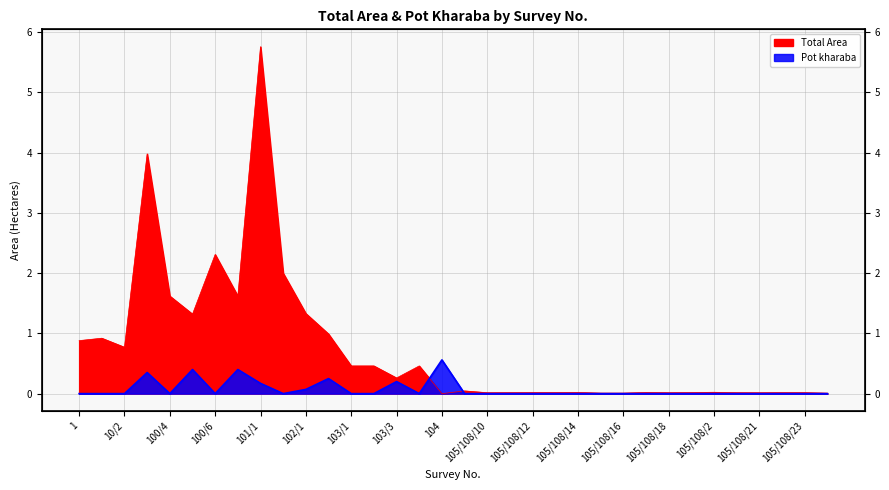

What is the total value across all series at 1?

0.9